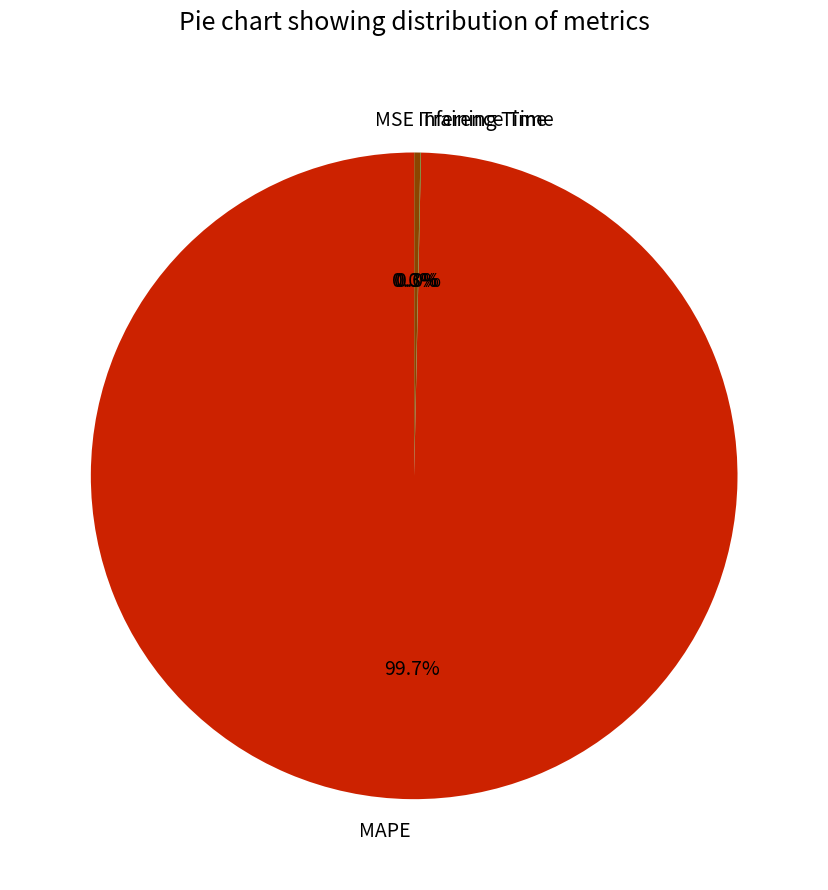

True or false: Inference Time accounts for 0% of the total.

True